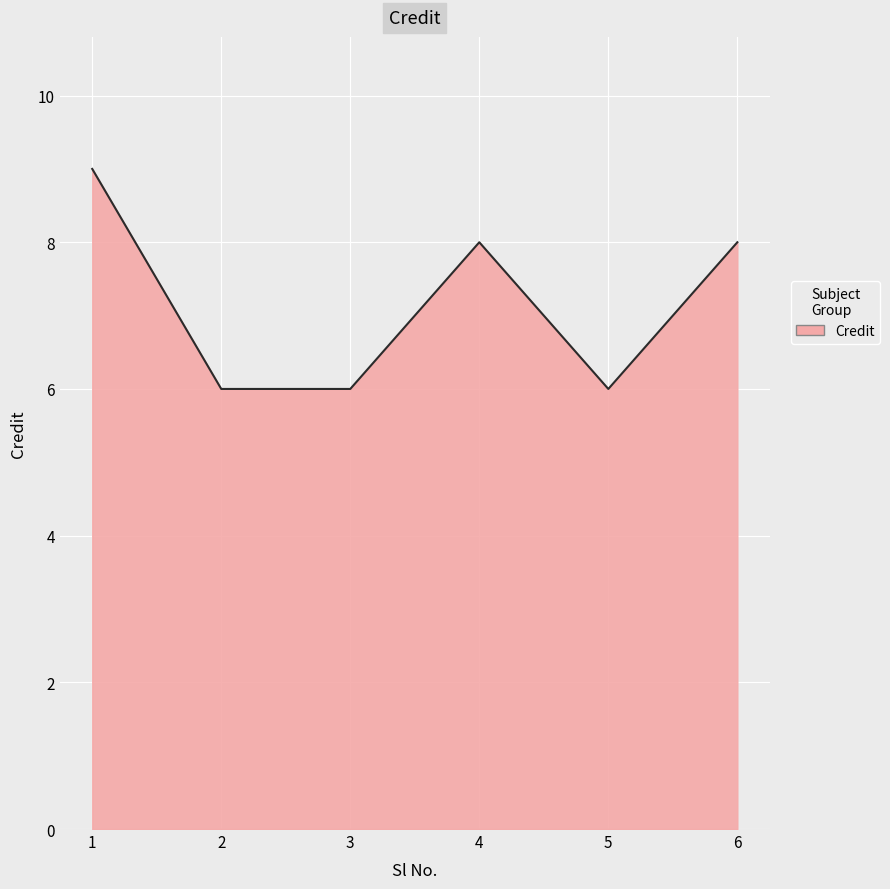

The value at 1 is 9. True or false?

True